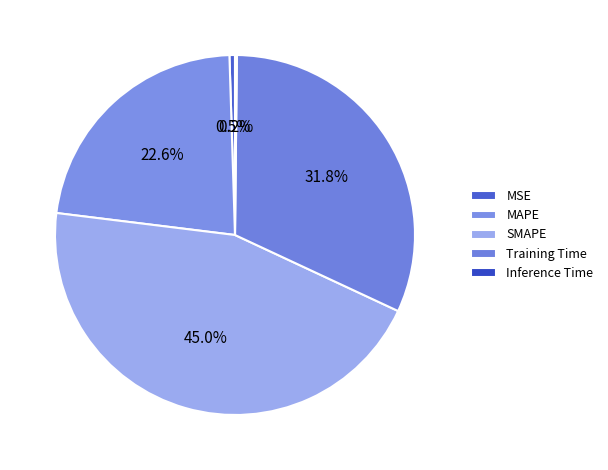

What is the change in value from SMAPE to Inference Time?

-2.0